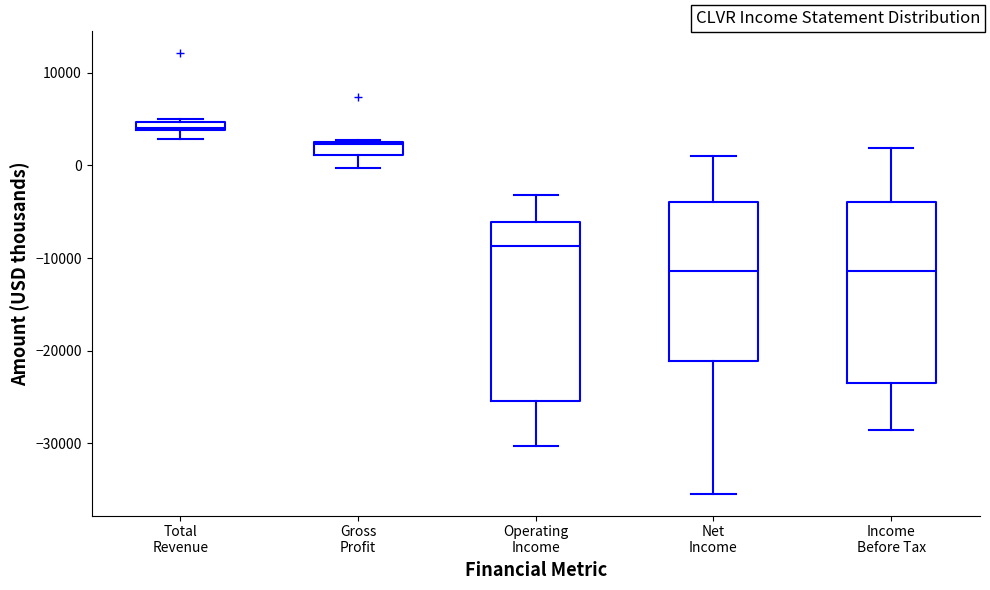

Where does the median line of the box for Operating Income sit on the y-axis? The values are not printed on the chart, so give them approximately, as read against the axis.

-9000